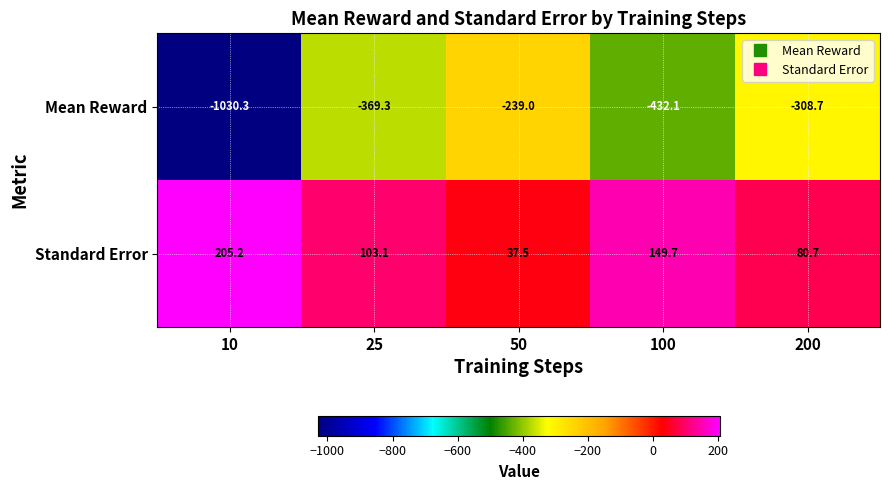

List the series in order of their peak value, highest first.

Standard Error, Mean Reward